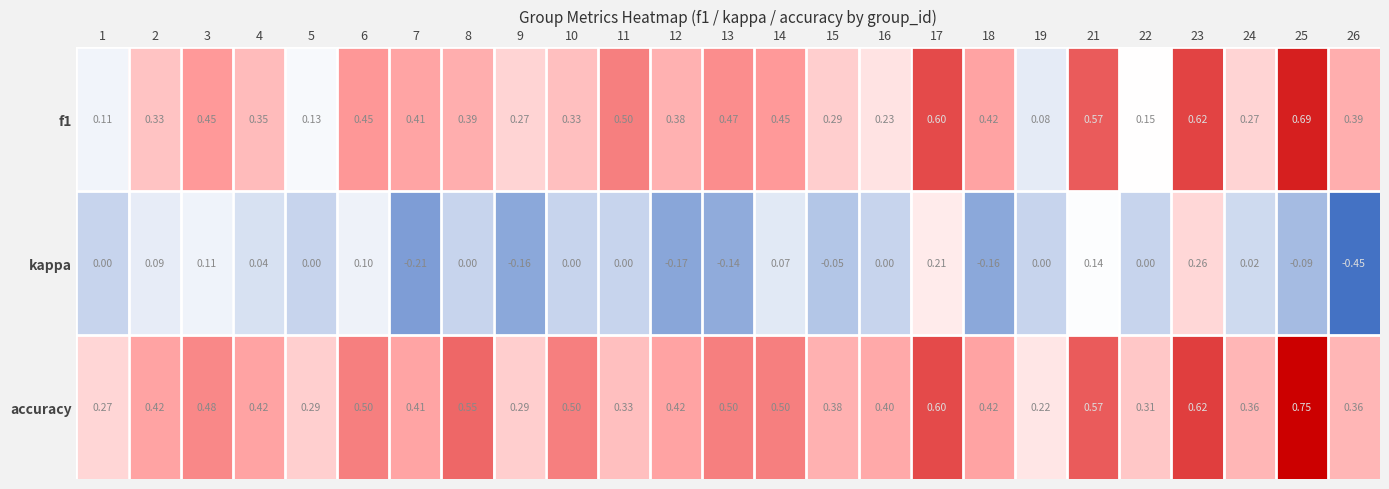

How many series are shown in this chart?

3